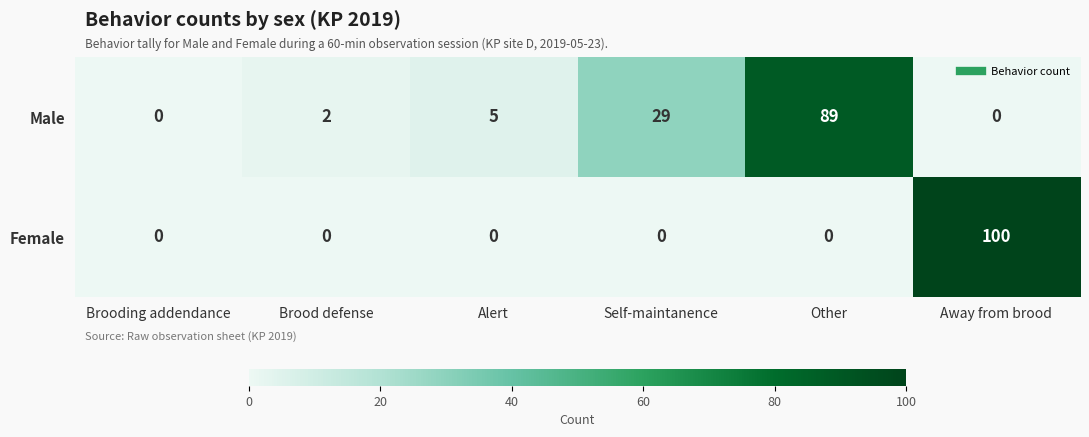

What is the average value of the Female series?

17